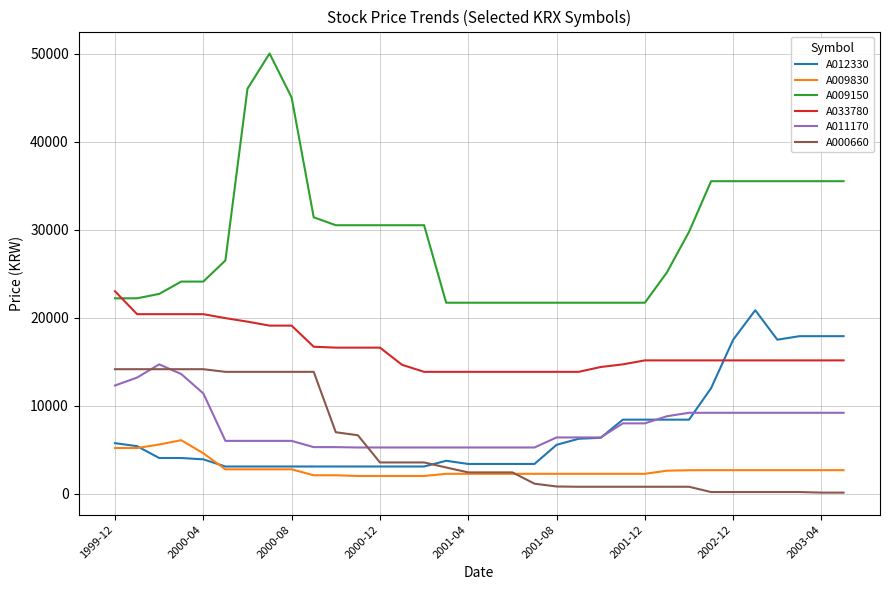

Which series has the largest total across all categories?

A009150